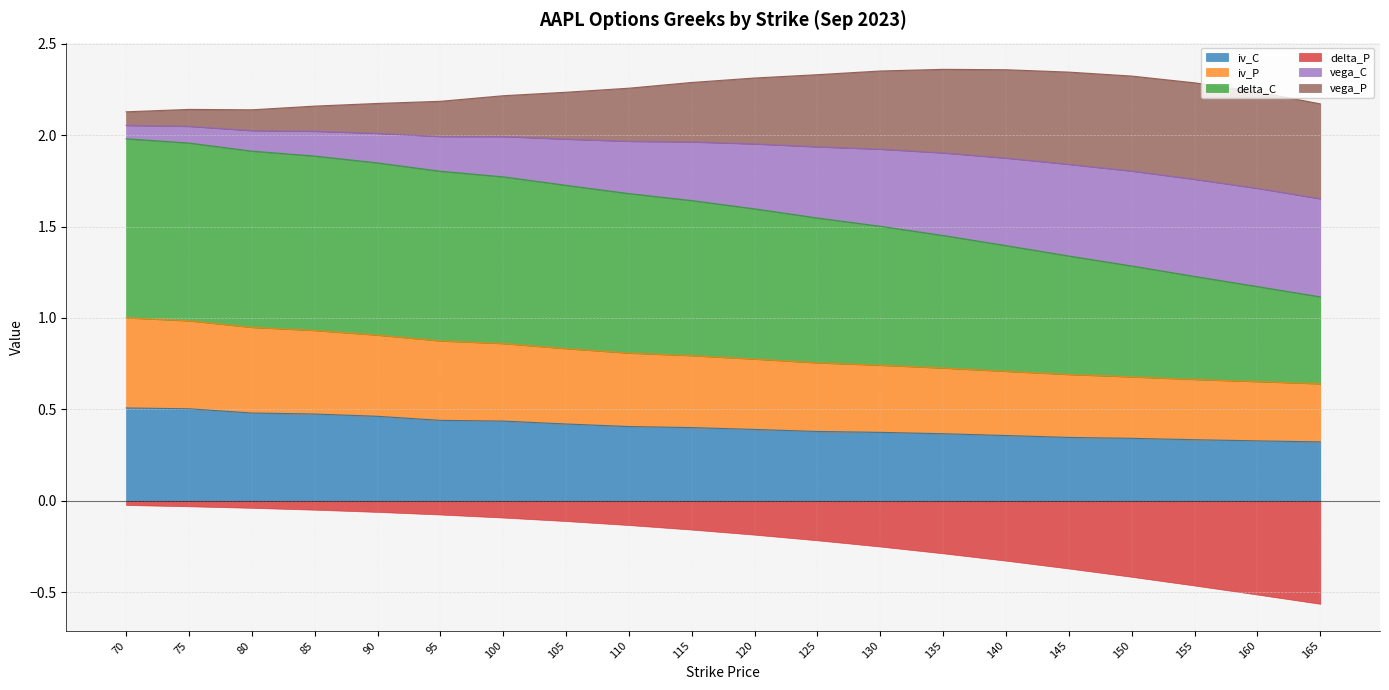

Is it true that iv_C equals 0.3 at 85?

False